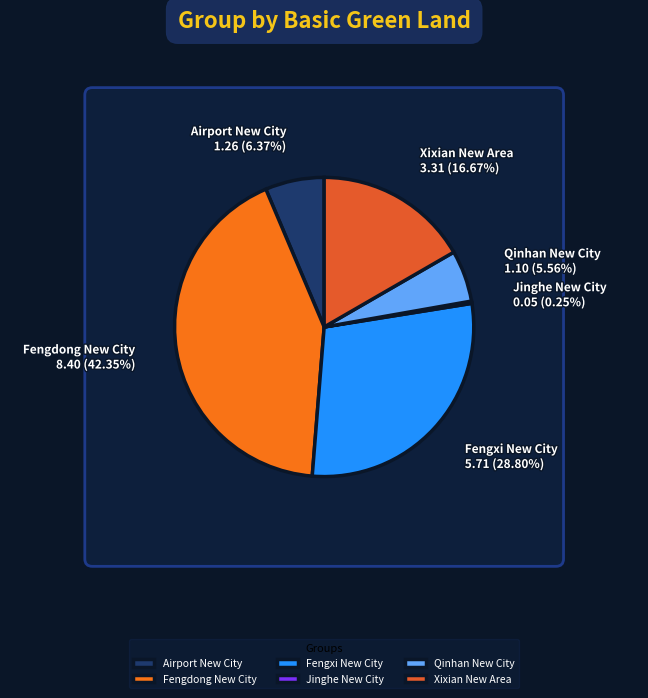

Which category has the biggest portion of the pie?

Fengdong New City